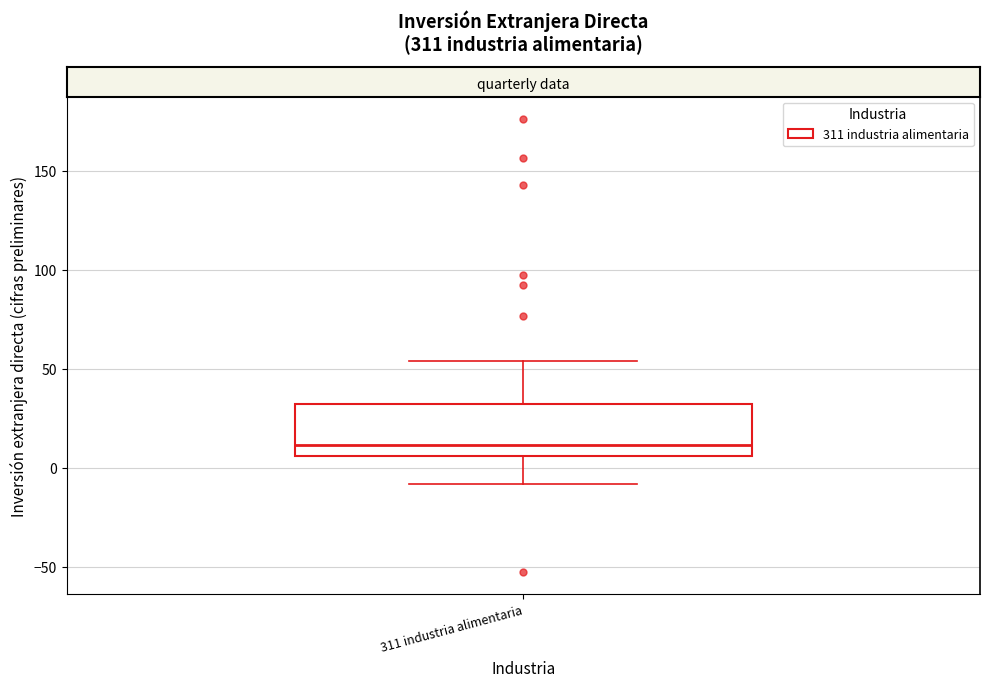

Read this box plot against the y-axis: the position of the median line, the range covered by the box, and the ends of both whiskers. The values are not printed on the chart, so give them approximately, as read against the axis.

median 10, box 5 to 35, whiskers -10 to 55